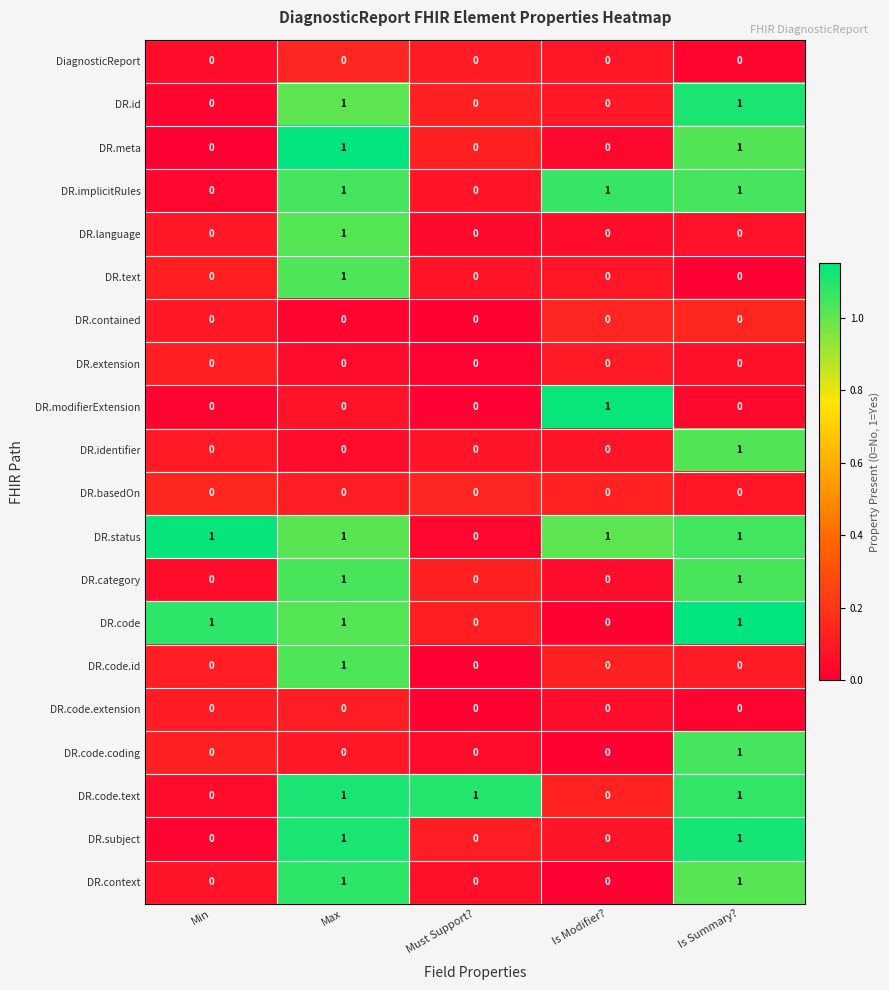

At which category is the sum across all series the highest?

Max